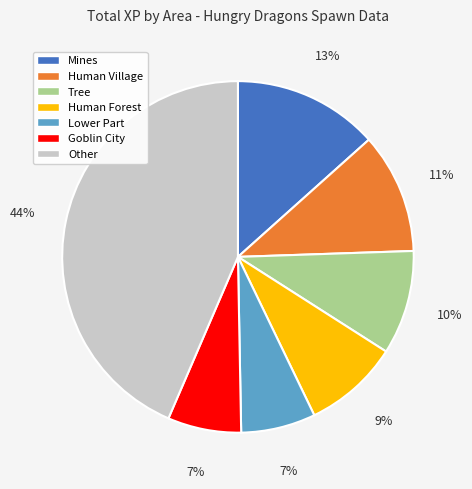

To the nearest percent, what is the average slice percentage?

14%